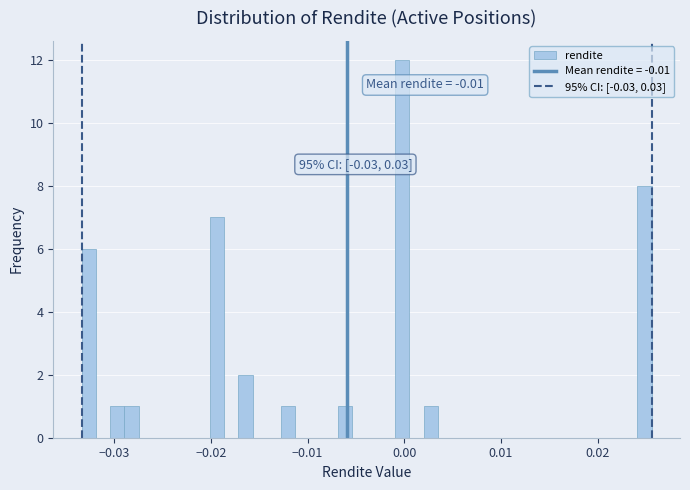

Read against the x-axis, roughly where is the centre of the tallest bar?

0.000